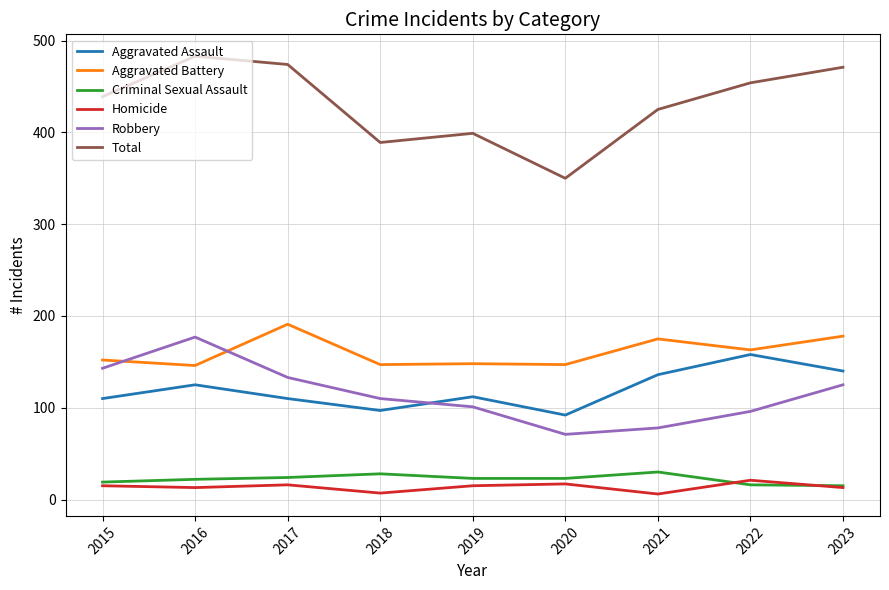

What is the highest value of the Homicide series?

21